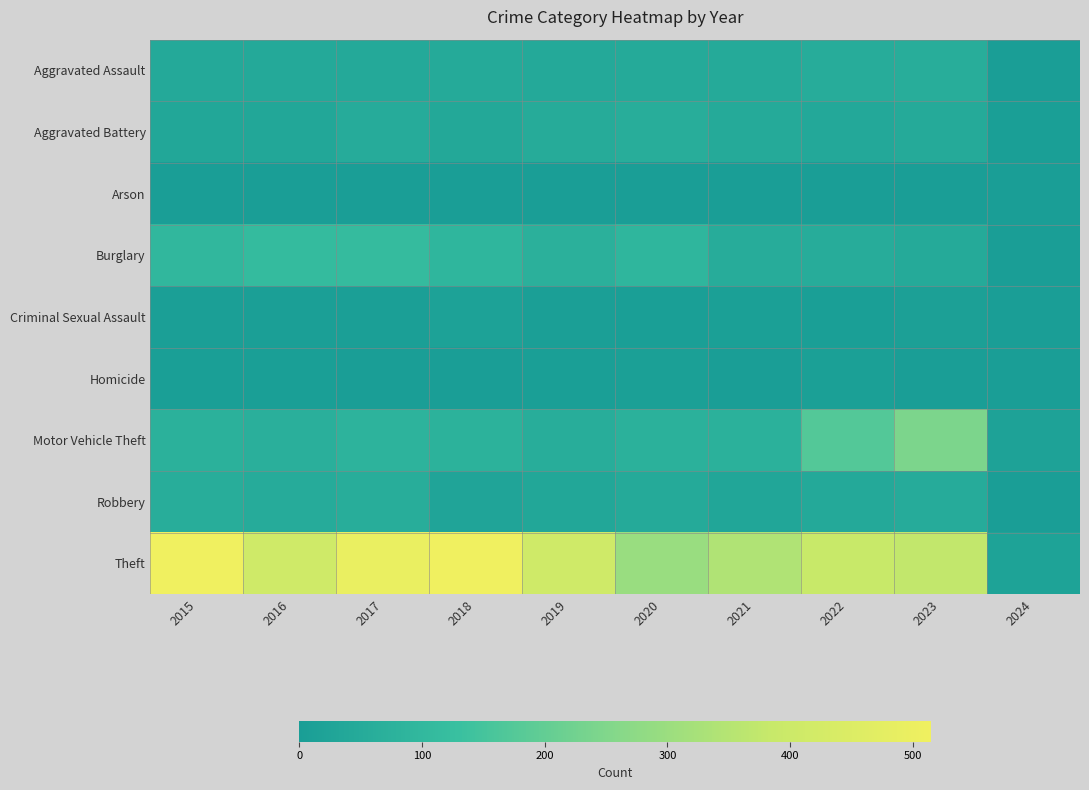

Which series has the largest total across all categories?

Theft